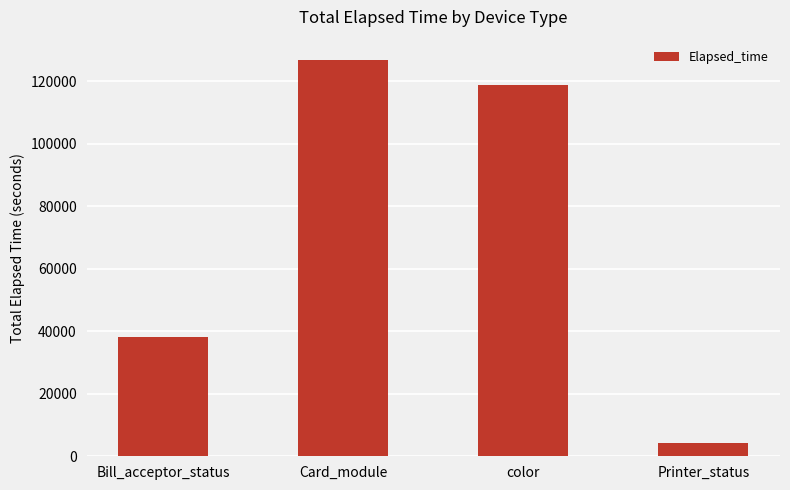

Reading right to left, transcribe all the data shown in this chart.

4259	118846	127031	38309